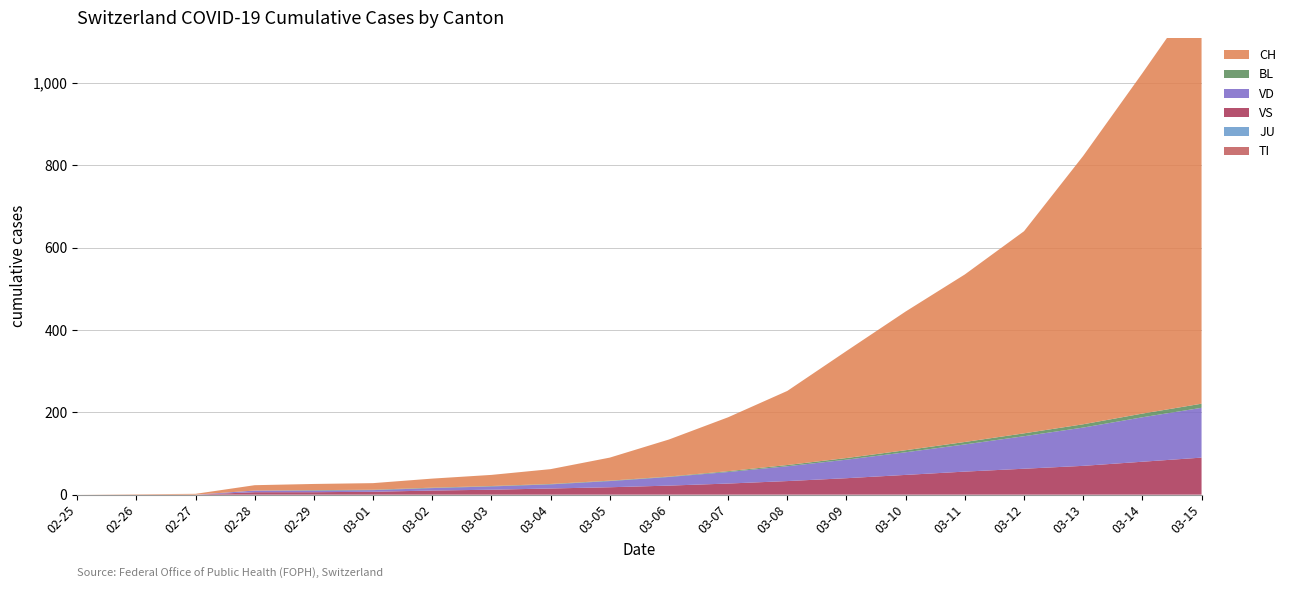

Reading left to right, transcribe all the data shown in this chart.

TI: 0	0	0	0	0	0	0	0	0	0	0	0	0	0	0	0	0	0	0	0
JU: 0	0	0	0	0	0	0	0	0	0	0	0	0	0	0	0	0	0	0	0
VS: 0	0	0	6	6	7	10	12	15	18	22	27	33	40	48	56	63	70	80	90
VD: 0	0	0	4	4	4	6	8	10	15	21	28	36	45	55	66	79	93	108	121
BL: 0	0	0	0	1	1	1	1	1	1	1	2	3	4	5	6	7	8	9	10
CH: 0	1	2	13	15	16	22	27	36	56	90	131	180	260	337	407	491	652	827	1009